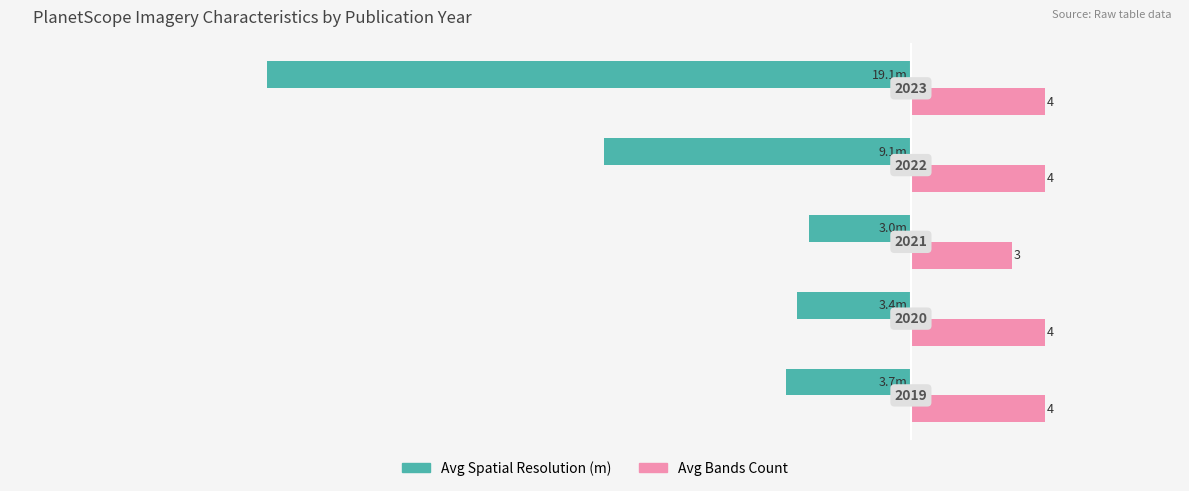

What is the maximum value shown in the chart?

4.0